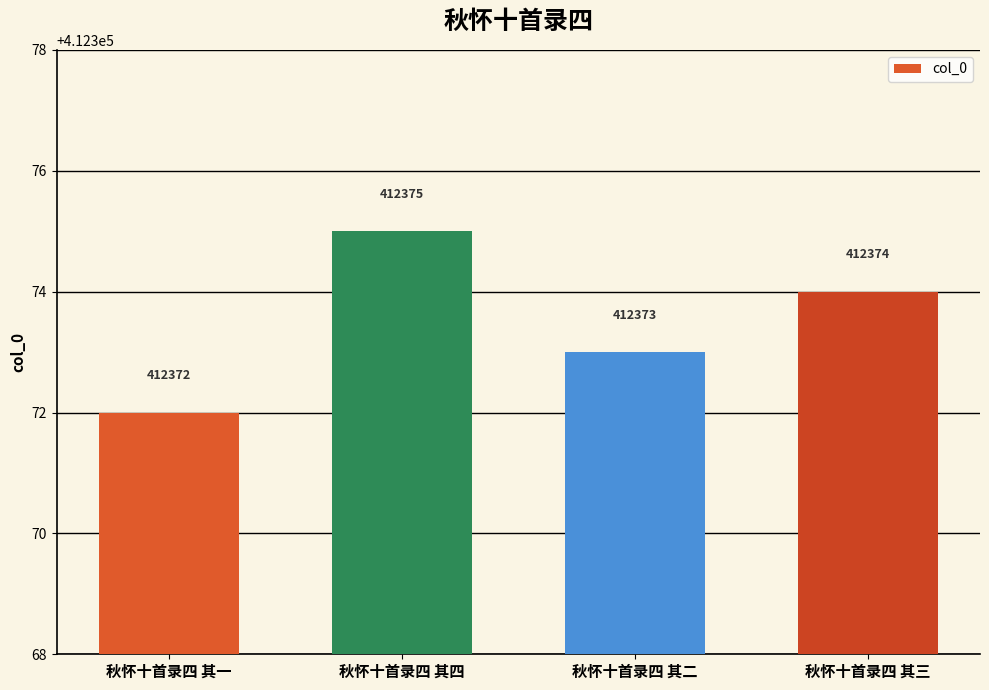

What is the change in value from 秋怀十首录四 其四 to 秋怀十首录四 其三?

-1